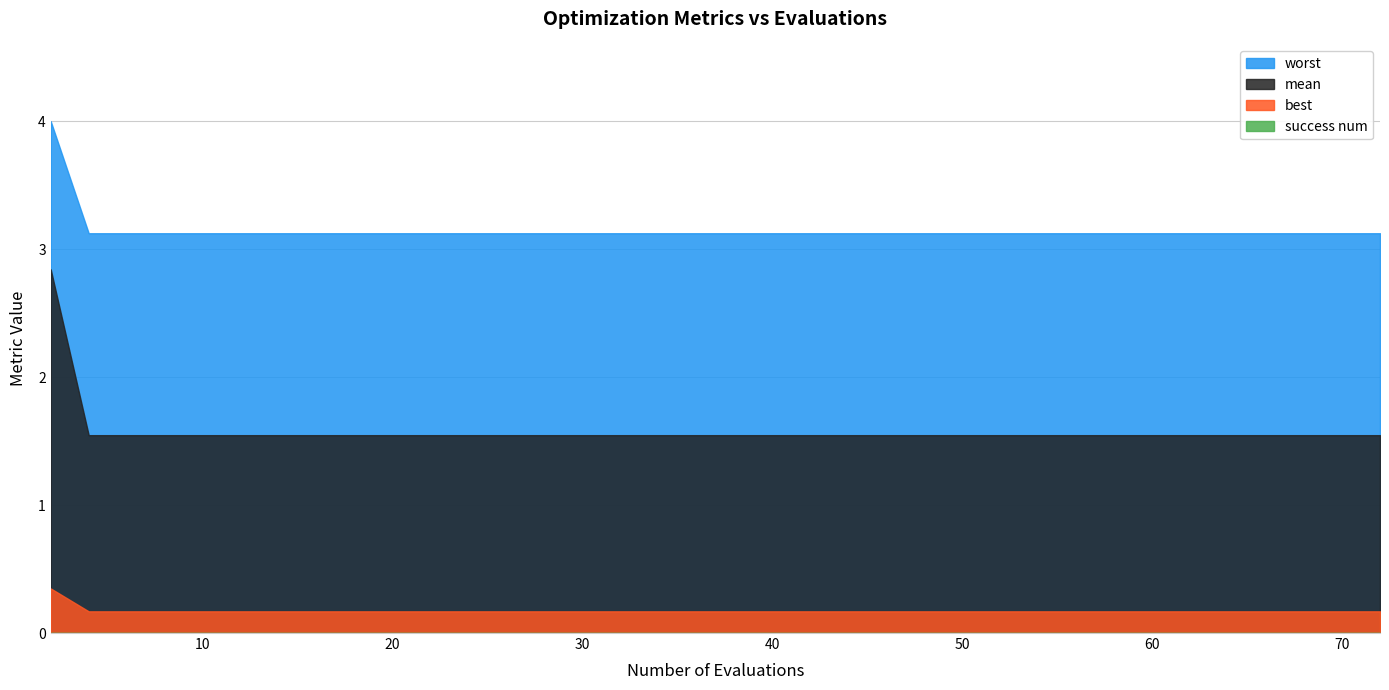

Which series has the widest spread of values?

mean